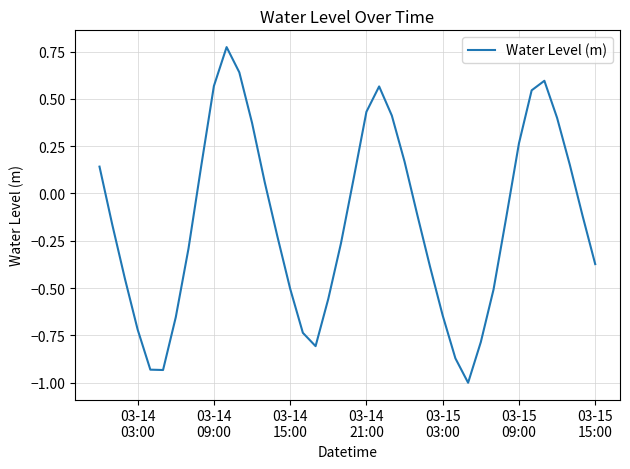

What is the smallest value displayed?

-1.0